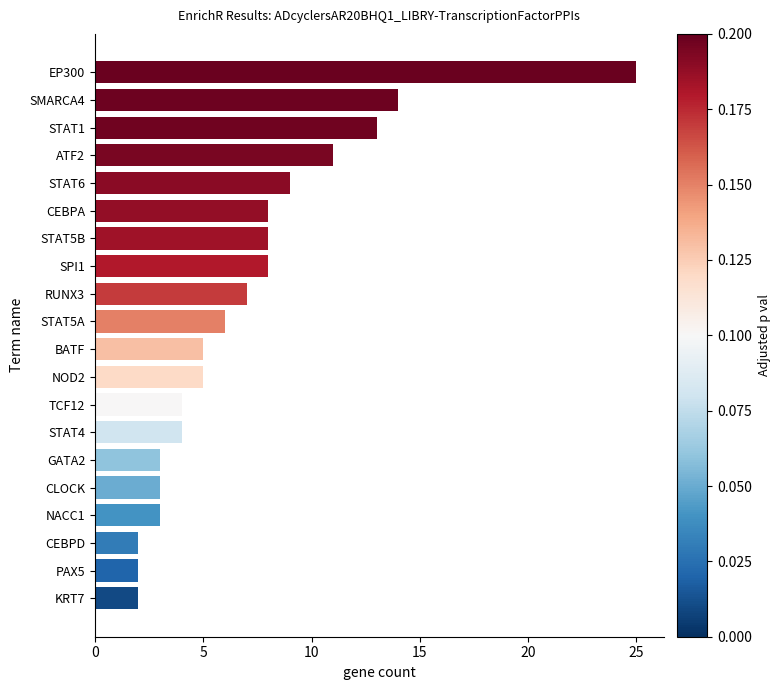

What is the difference between the second highest and minimum values?

12